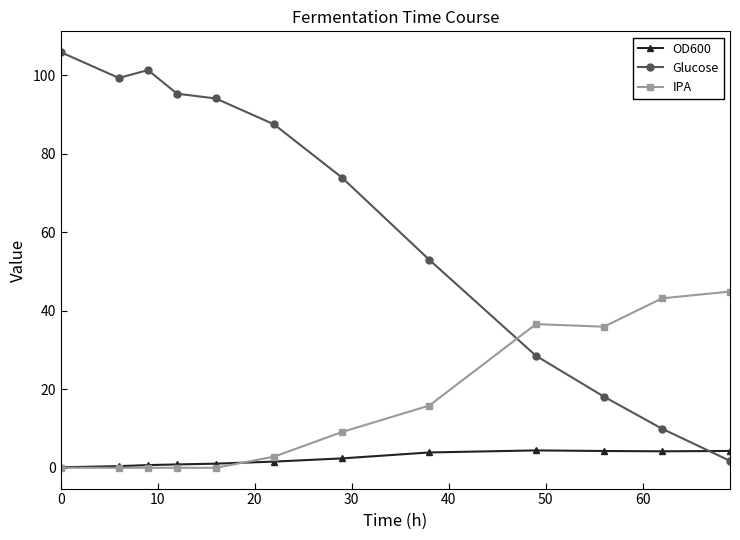

True or false: OD600 and Glucose intersect in this chart.

True